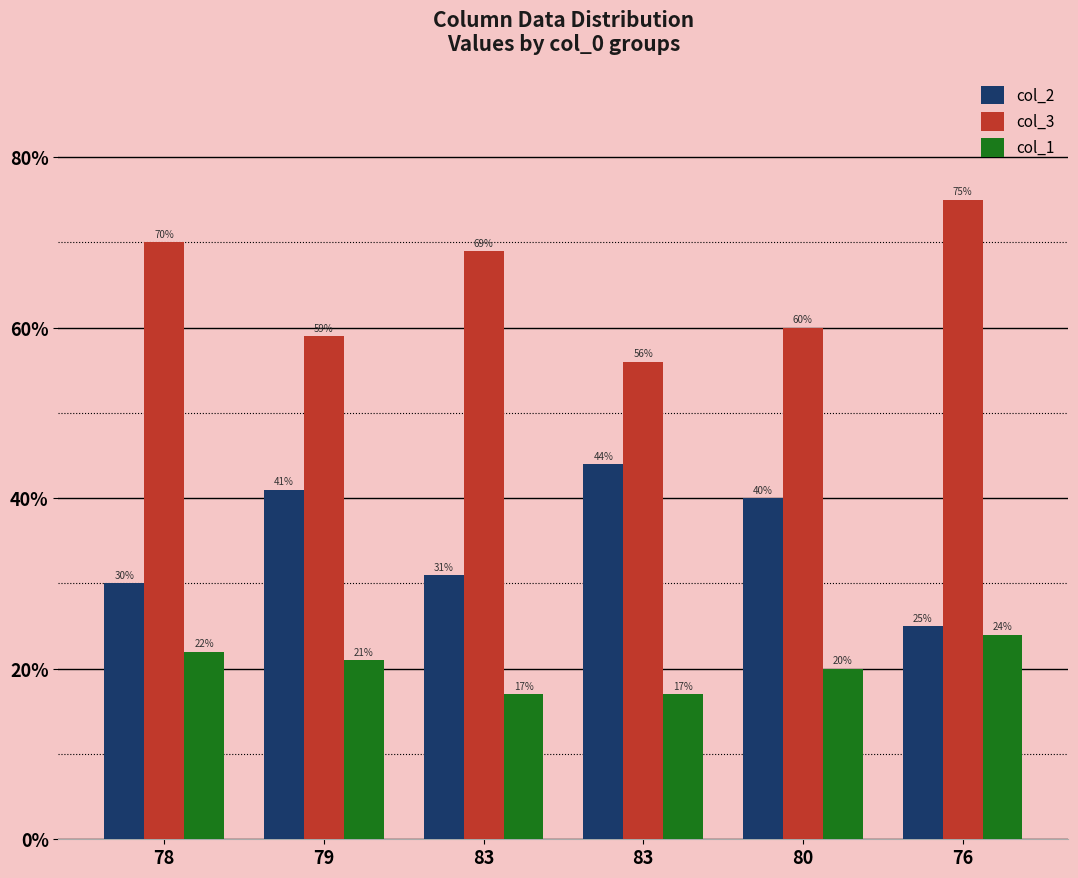

Between 76 and 83, which is larger?

83